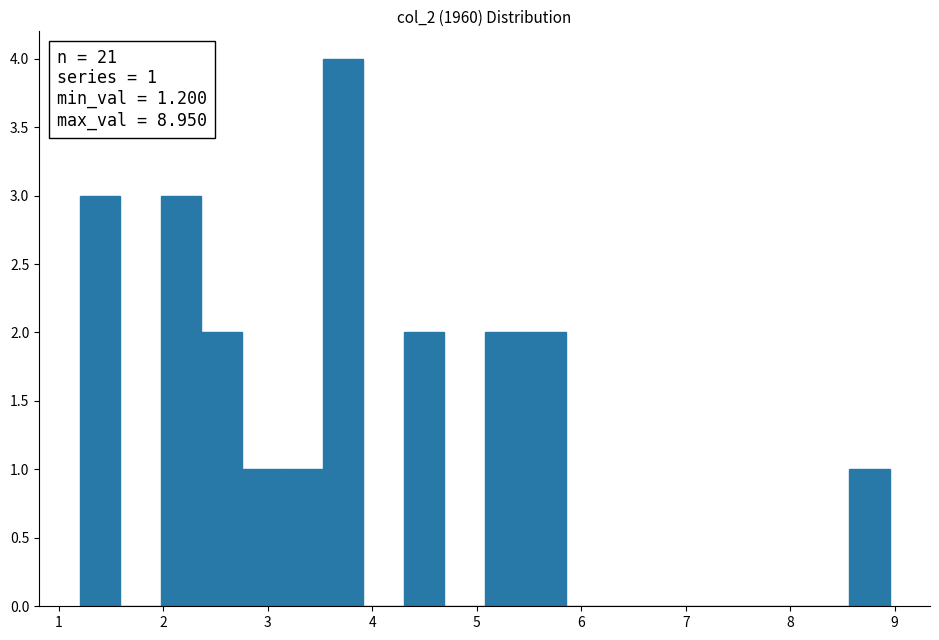

Around what value on the x-axis is the tallest bar? Give the approximate position of its centre, as read against the axis.

3.7